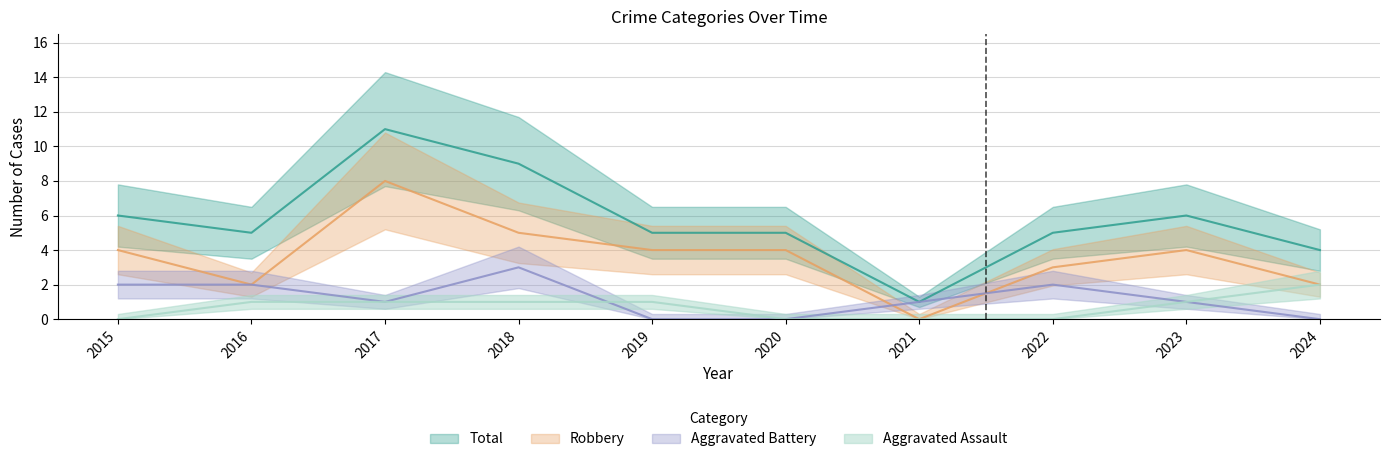

What is the maximum value shown in the chart?

11